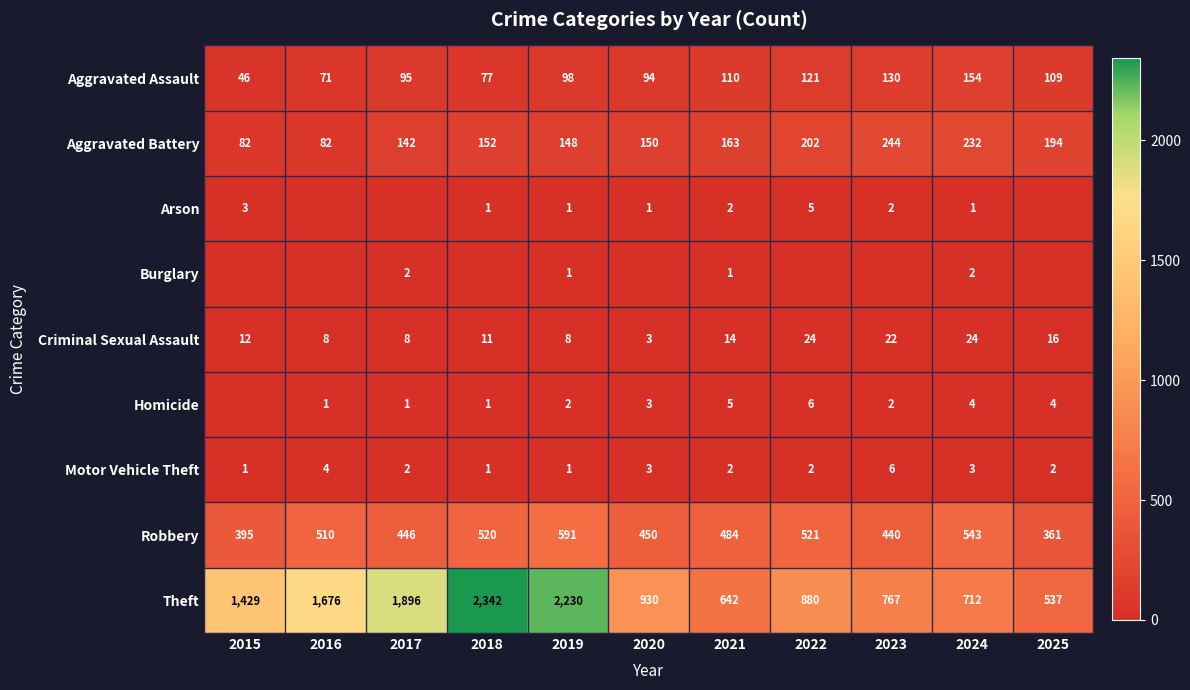

What is the maximum value for Aggravated Assault?

154